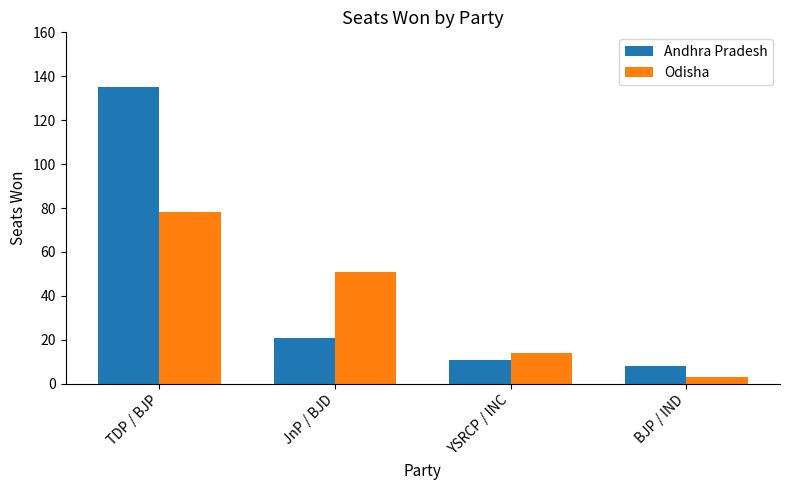

List the series in order of their overall mean, highest first.

Andhra Pradesh, Odisha